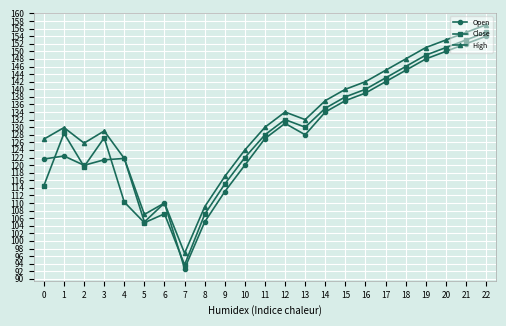

How many categories are shown in the chart?

23